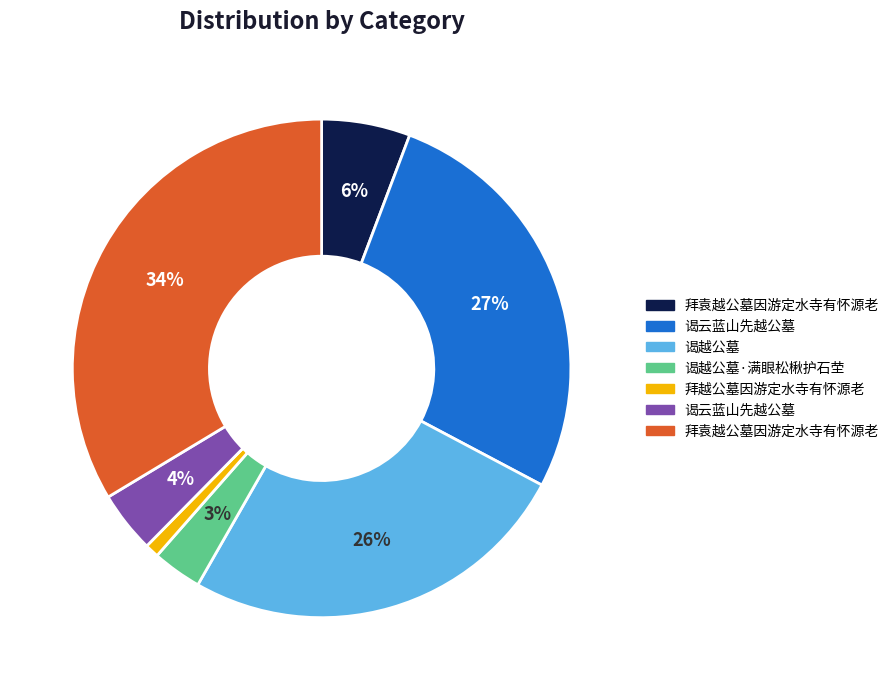

Is there any slice that represents more than half of the pie?

No